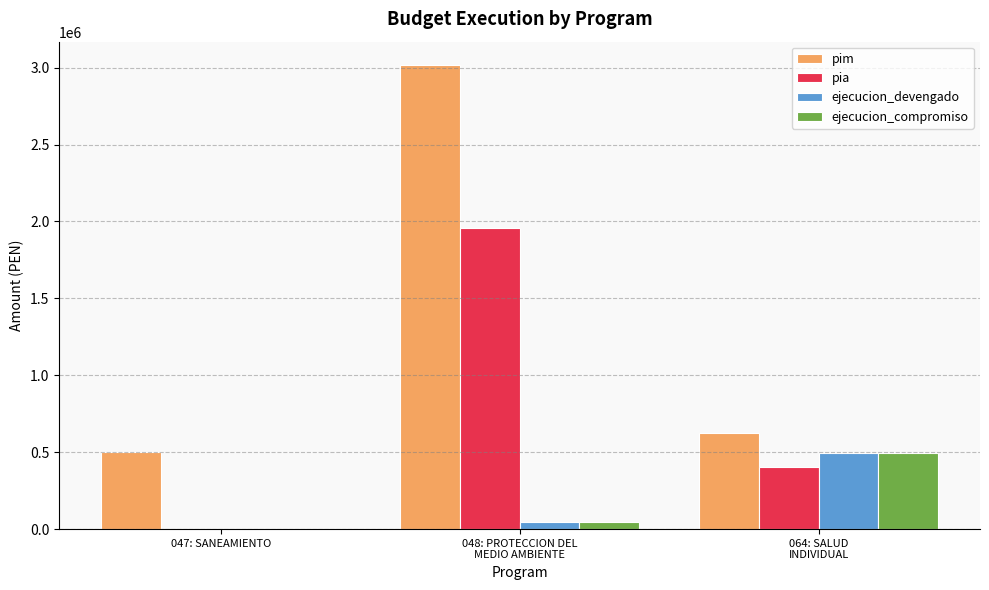

What are all the series names shown in the legend?

pim, pia, ejecucion_devengado, ejecucion_compromiso